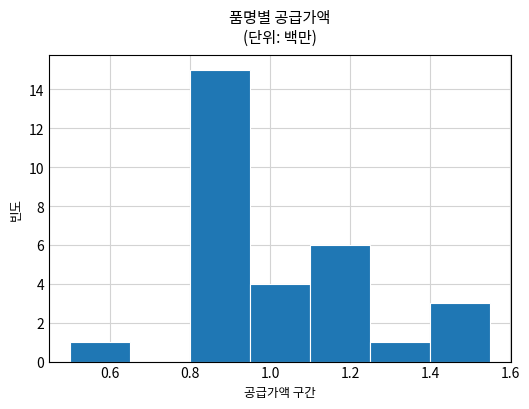

How many positive values are there?

6